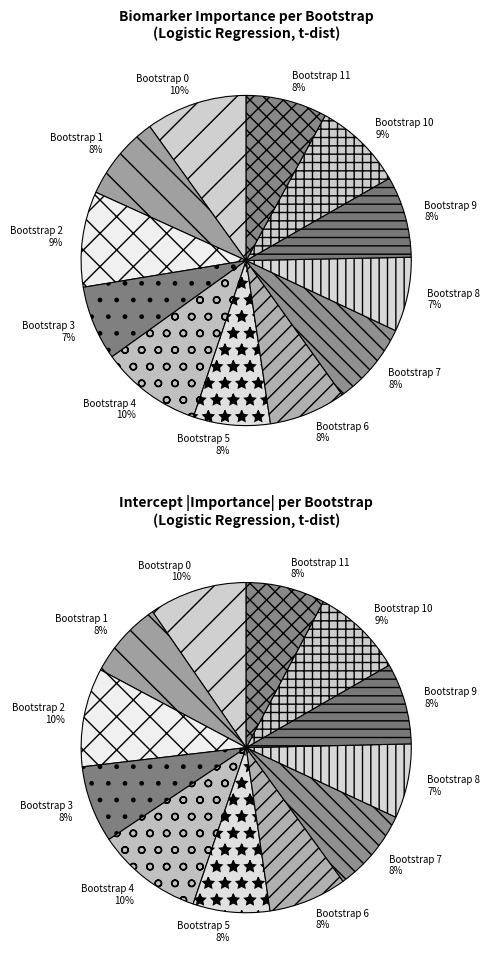

The Bootstrap 7 slice represents 13% of the pie. True or false?

False